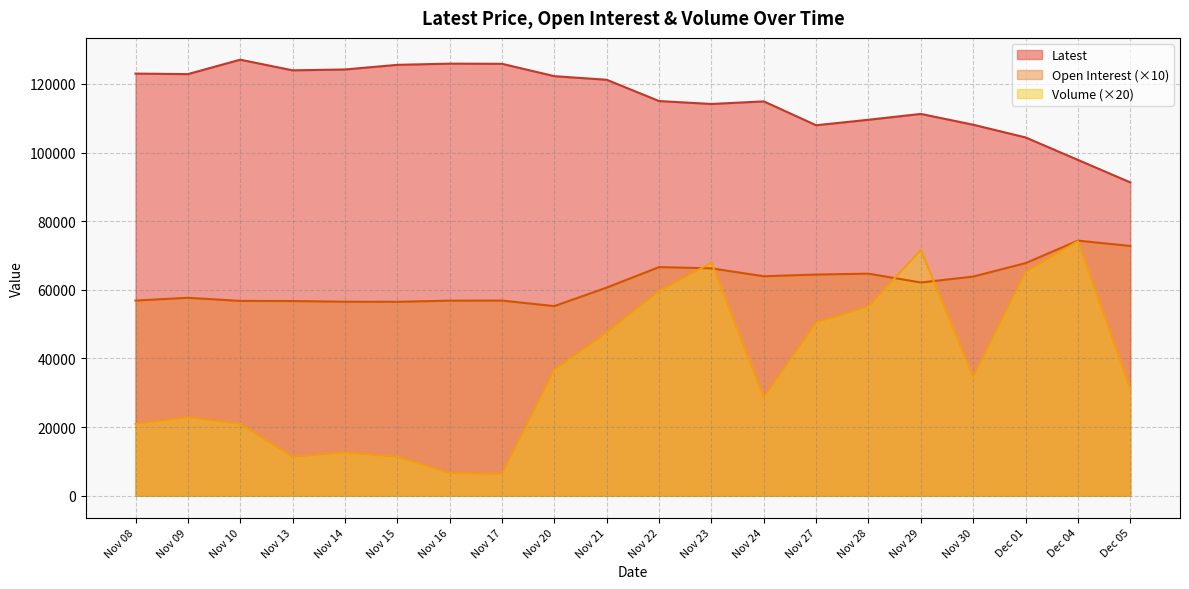

In Volume, how many points are lower than both neighbors (excluding endpoints)?

4